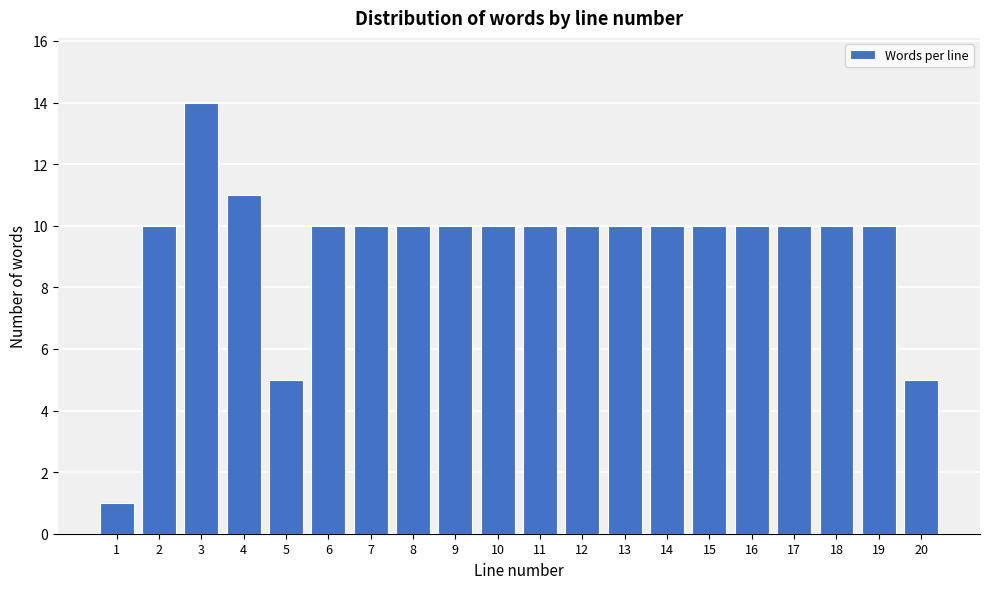

Reading left to right, extract all data points from this chart.

1=1	2=10	3=14	4=11	5=5	6=10	7=10	8=10	9=10	10=10	11=10	12=10	13=10	14=10	15=10	16=10	17=10	18=10	19=10	20=5